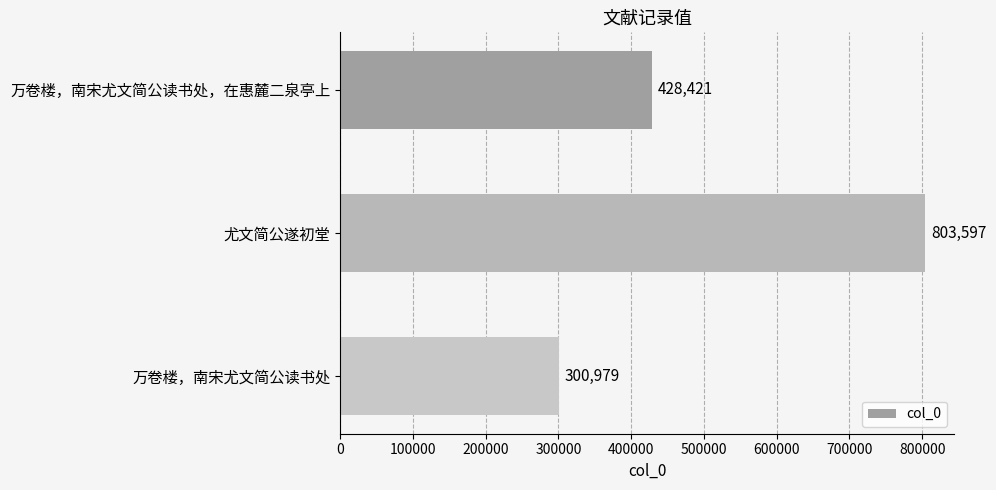

How many categories are shown in the chart?

3